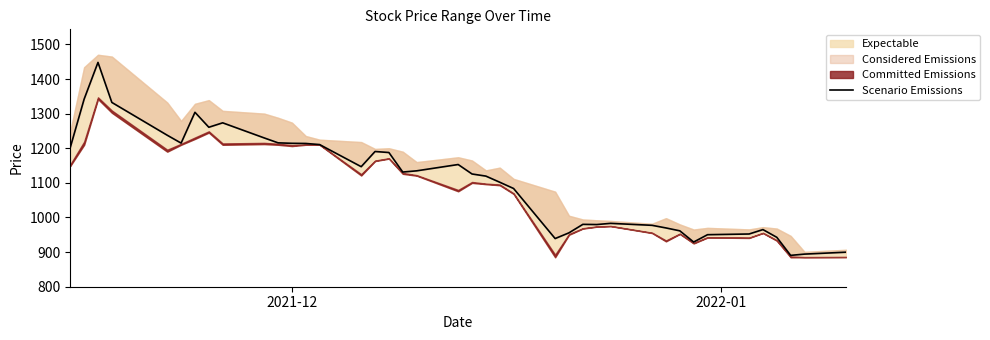

How many points are higher than both their immediate neighbors (excluding endpoints)?

8